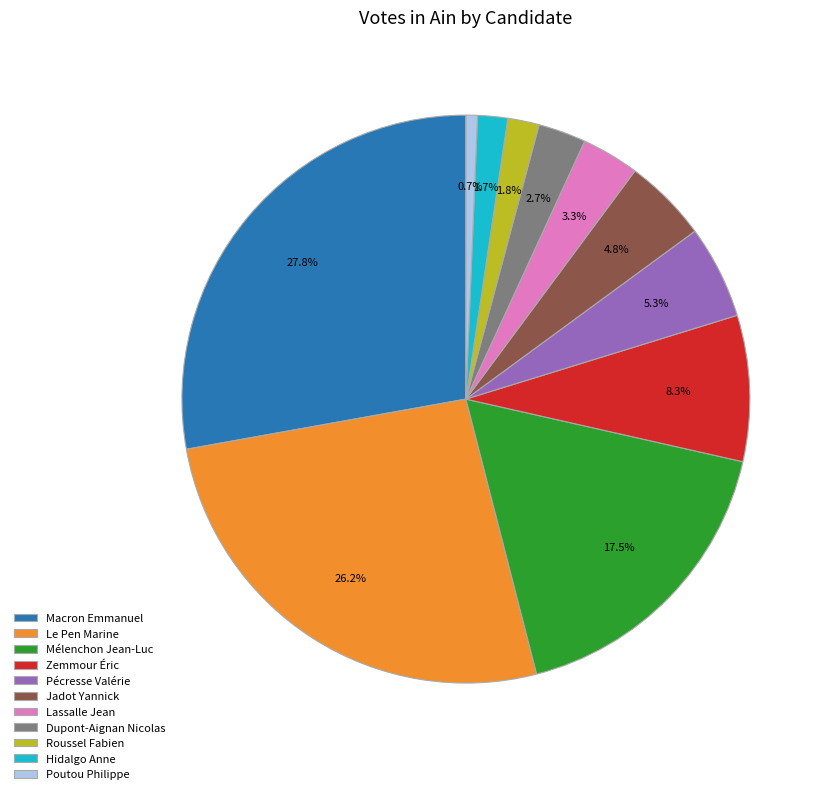

To the nearest percent, what is the average slice percentage?

9%